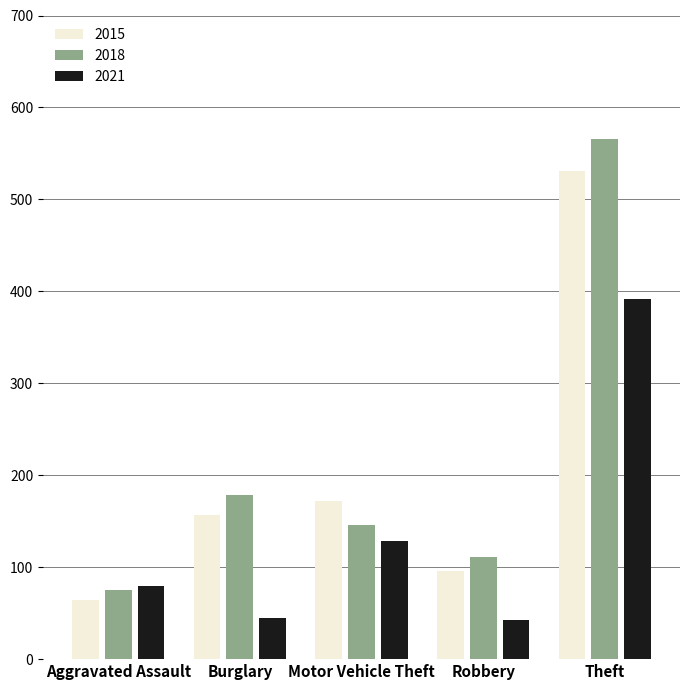

What is the lowest value of the 2021 series?

43